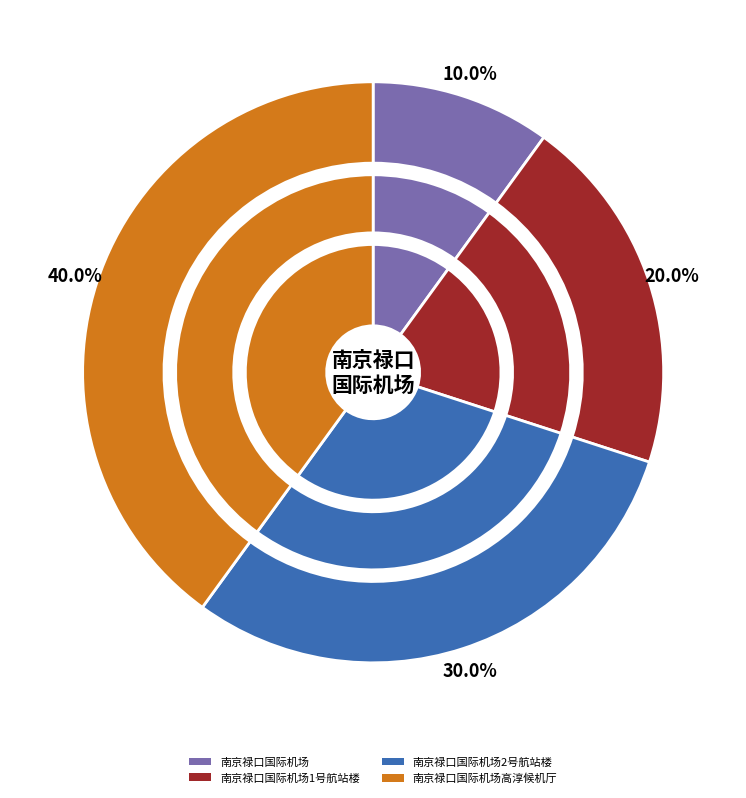

Does 南京禄口国际机场2号航站楼 account for over 50% of the chart?

No